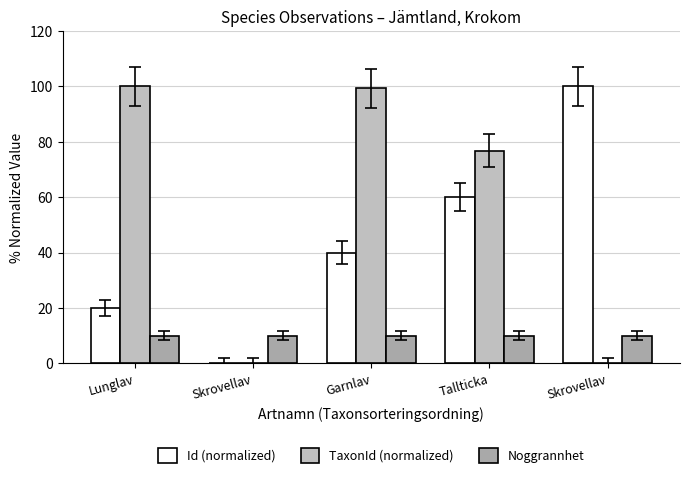

At which label does TaxonId (normalized) first exceed 76?

Lunglav